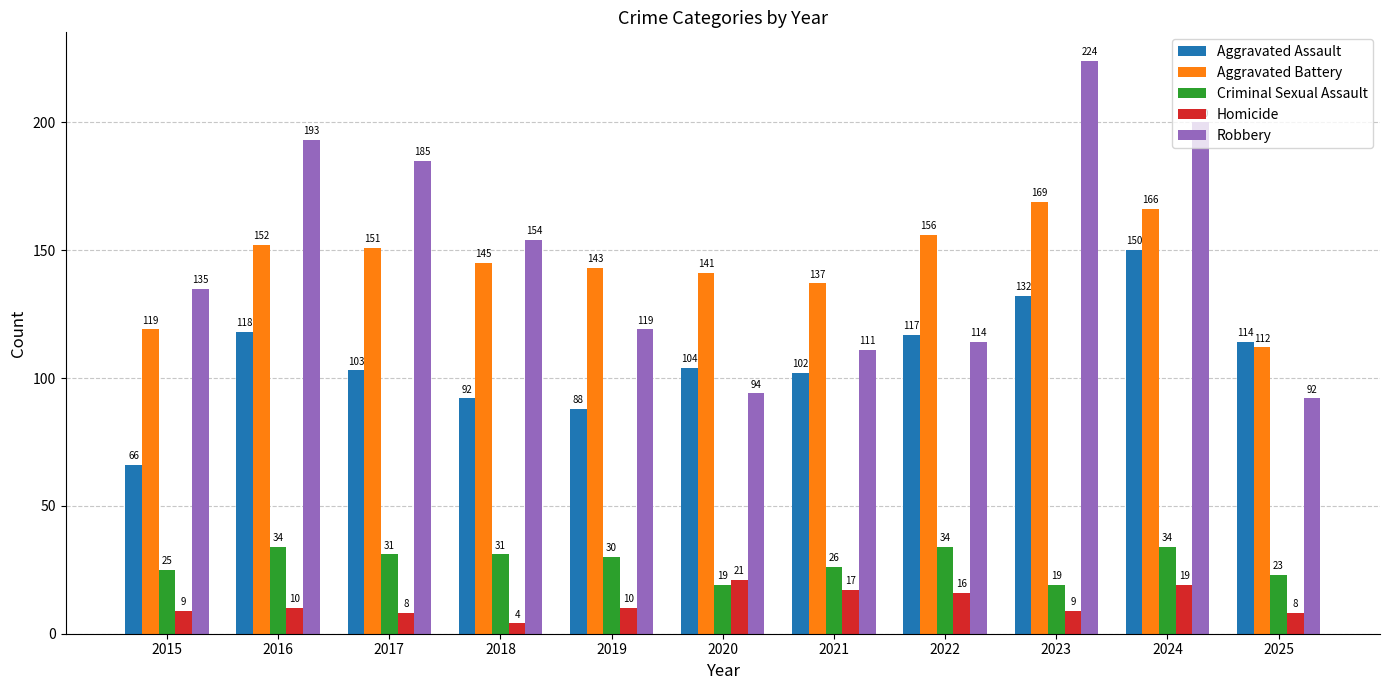

What is the difference between the Aggravated Assault values at 2025 and 2018?

22